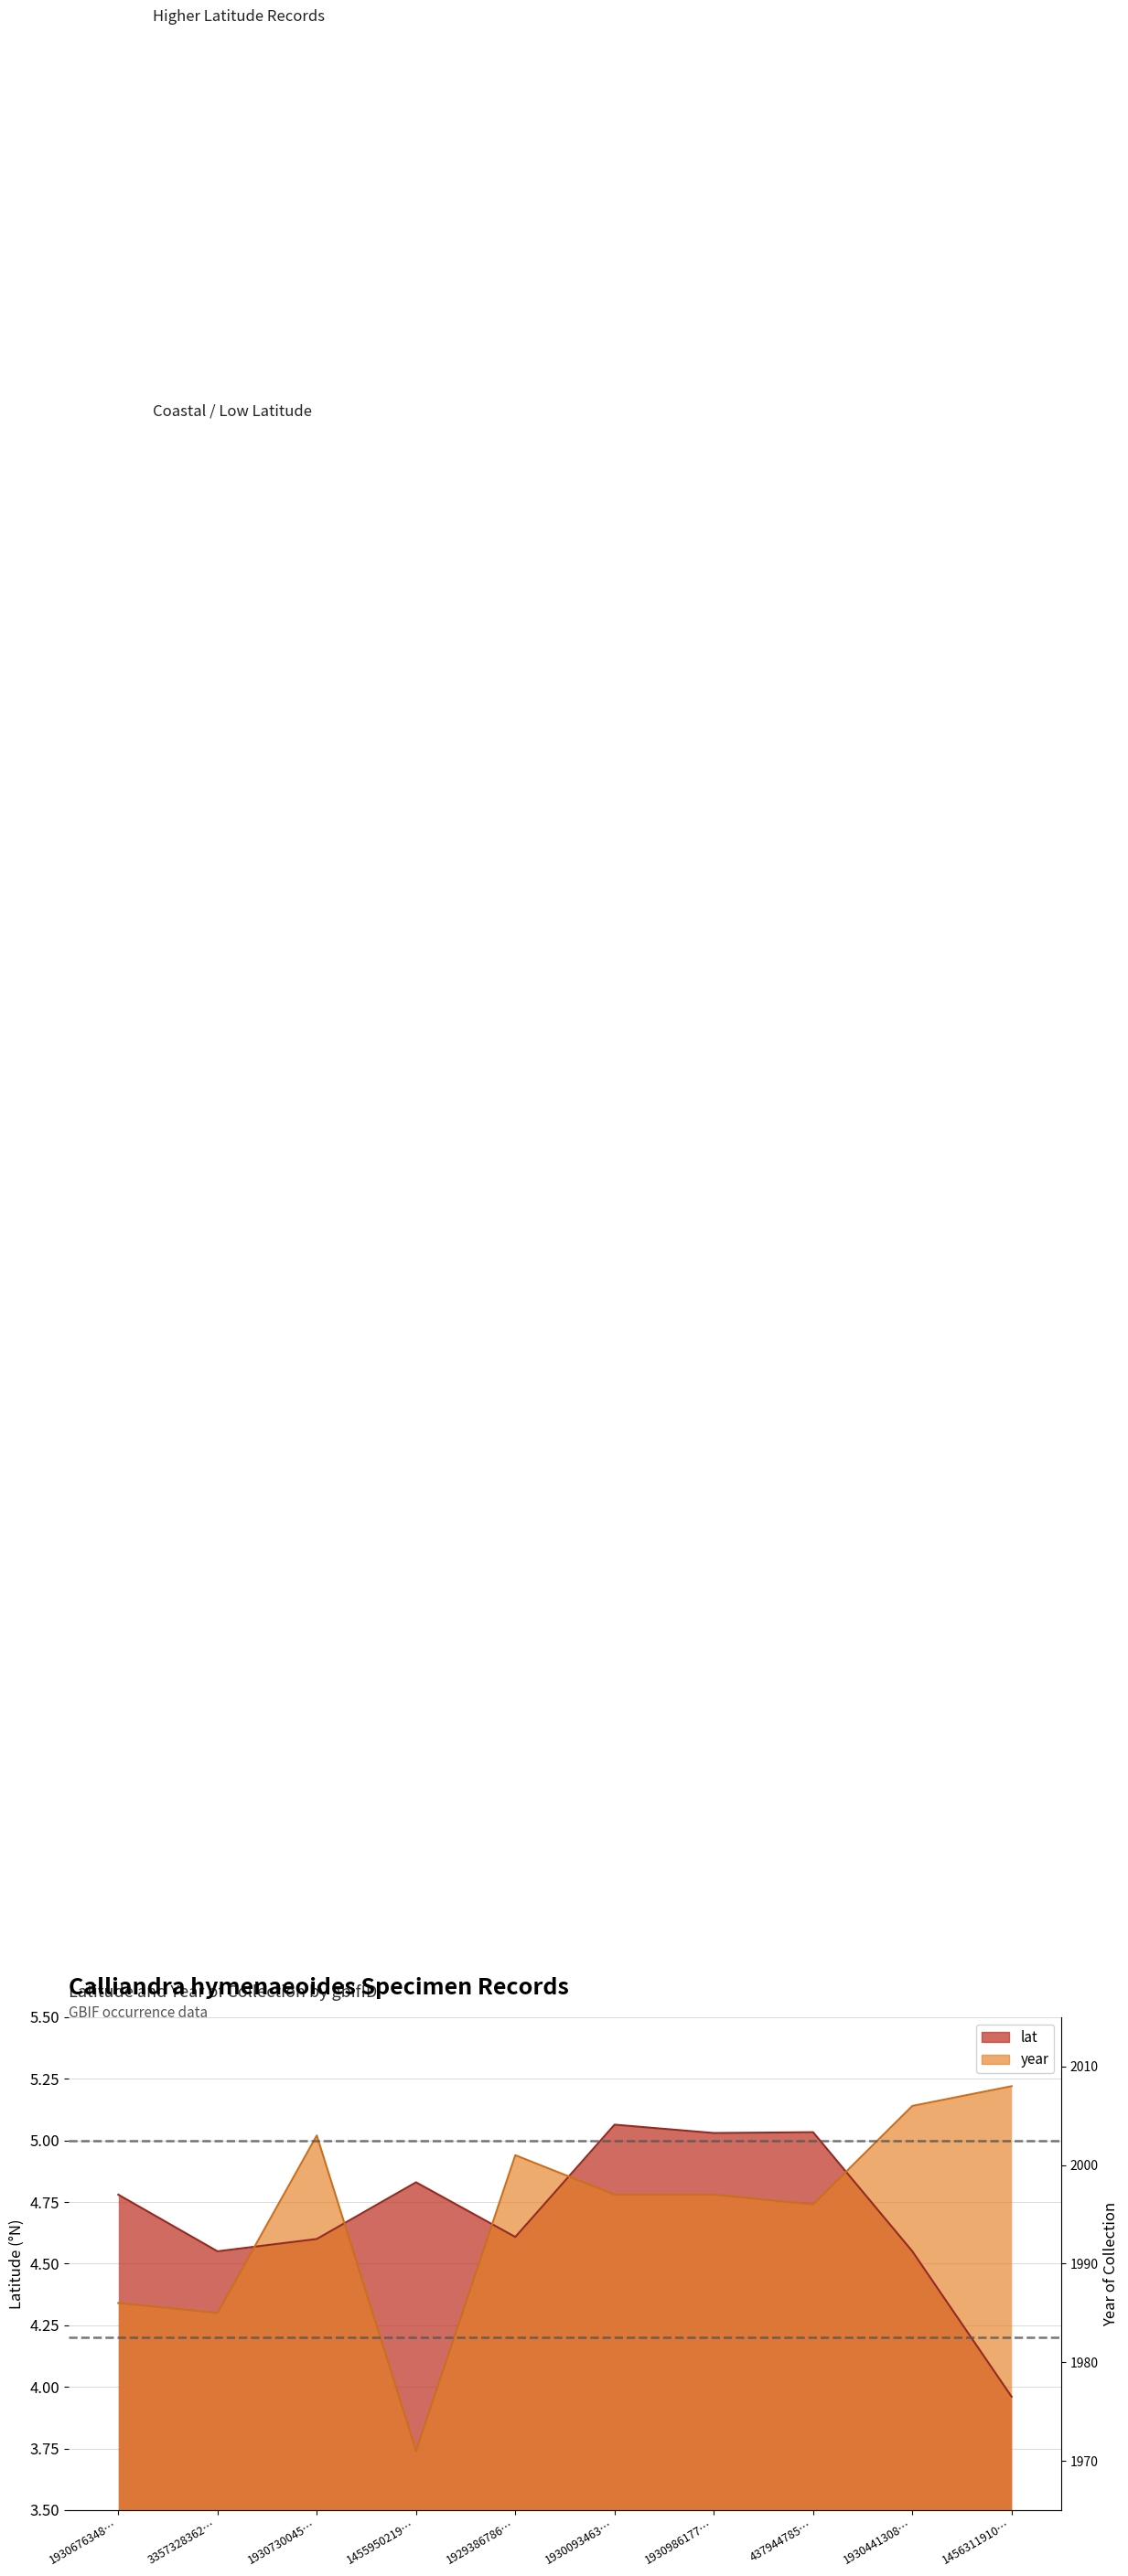

Which label corresponds to the largest value in the chart?

1456311910…